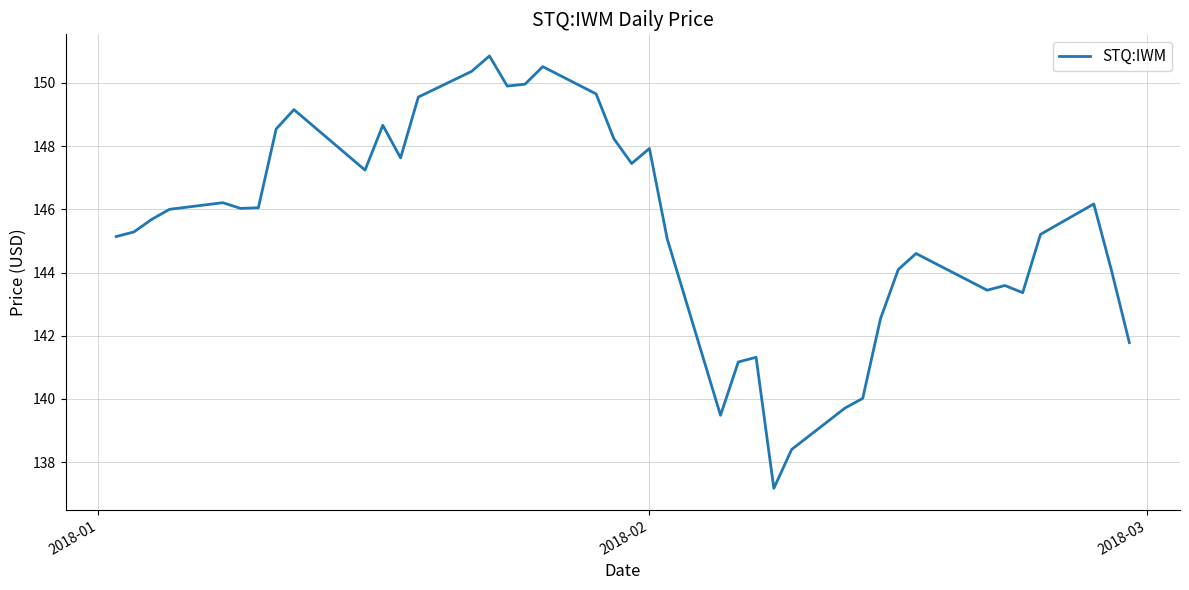

What is the minimum value shown in the chart?

137.2